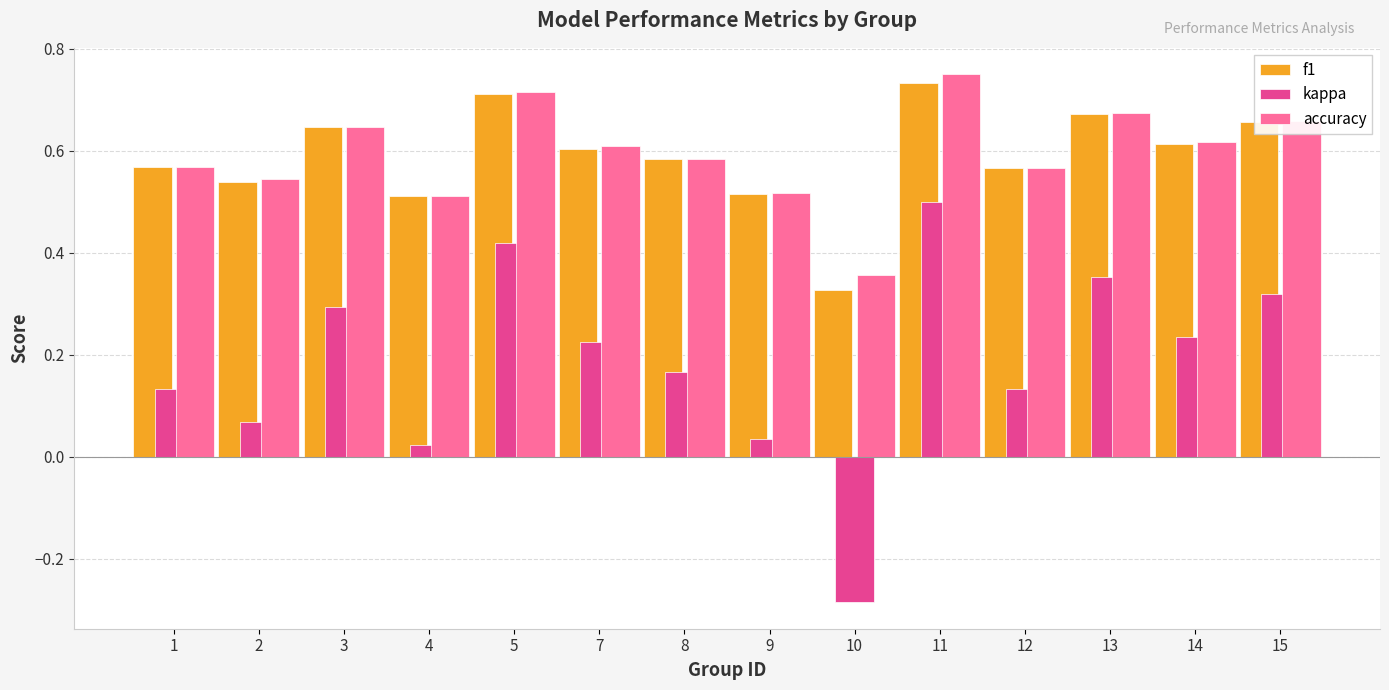

The value of f1 at 13 is 1.2. True or false?

False